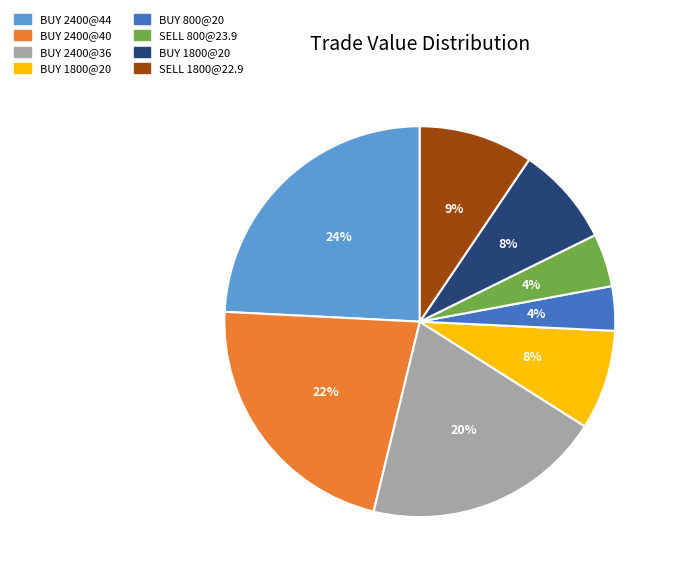

How many slices are in this pie chart?

8